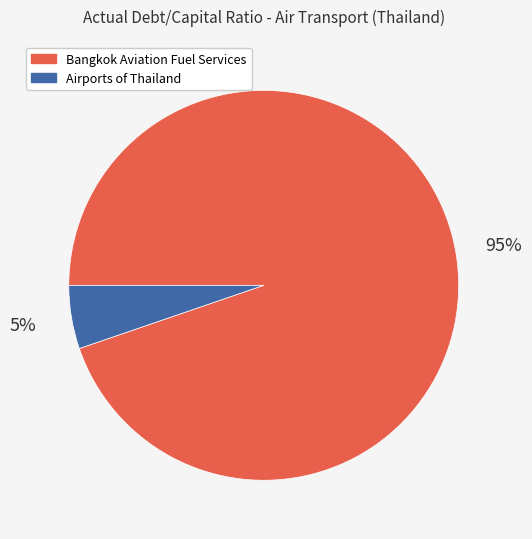

To the nearest percent, what percentage of the pie is Bangkok Aviation Fuel Services?

95%